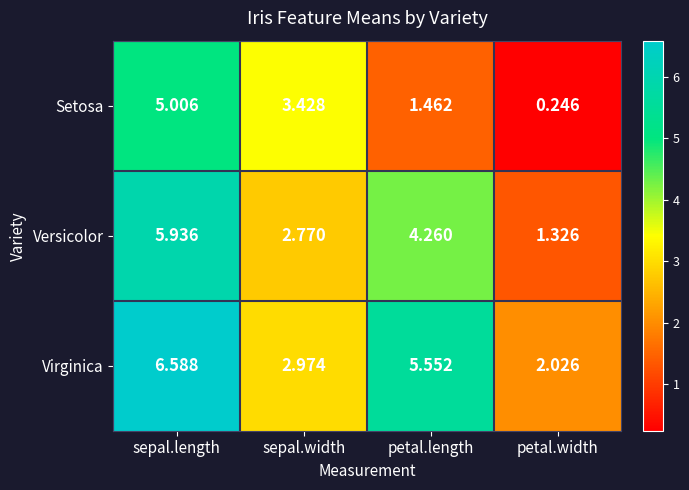

At which category is the sum across all series the highest?

sepal.length